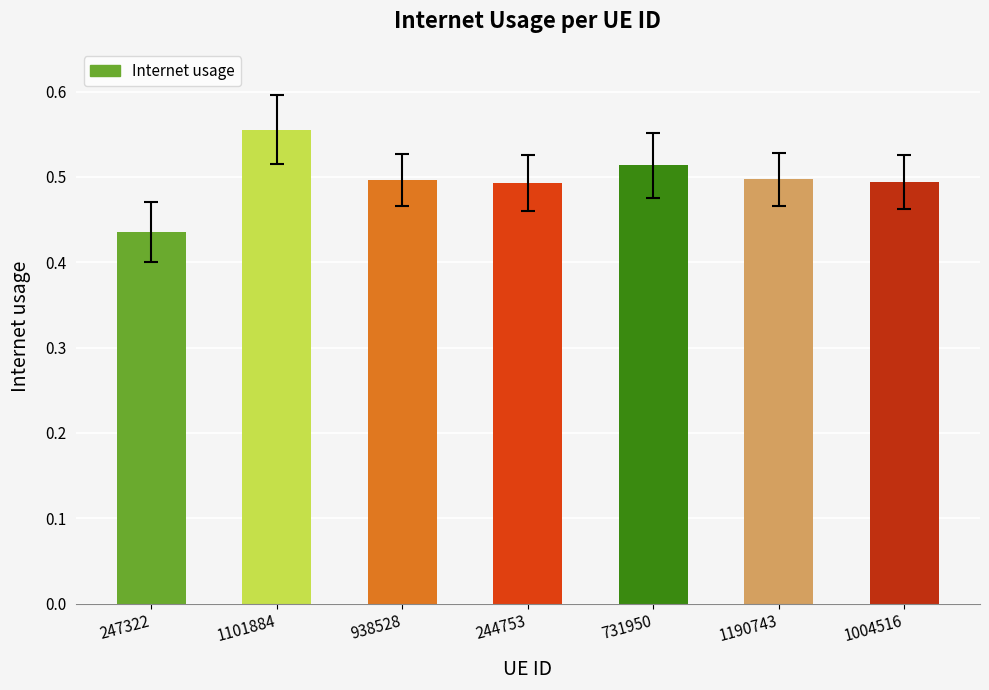

The chart shows a value of 0.7 at 1190743. True or false?

False